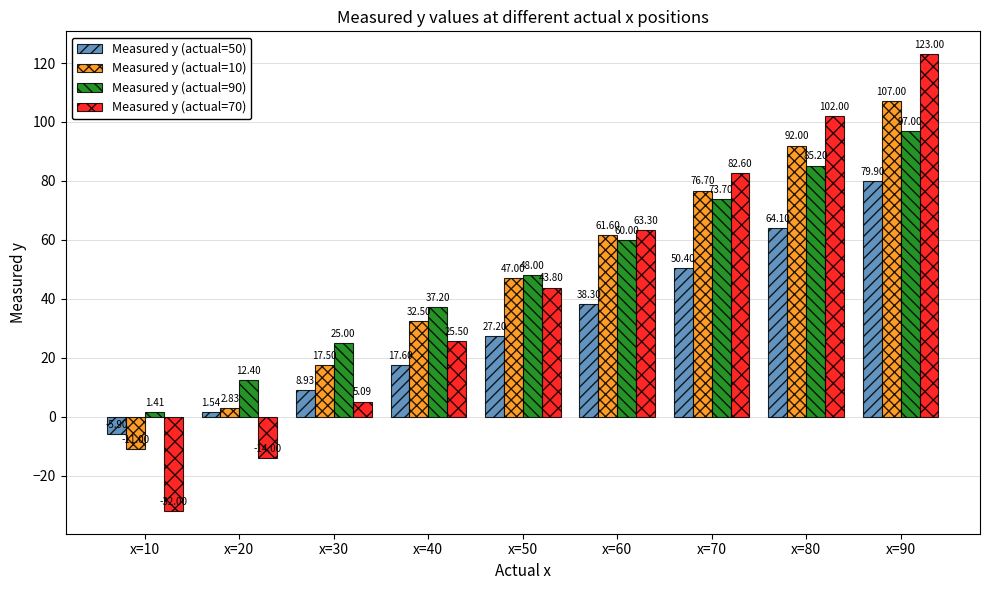

The Measured y (actual=70) series shows 33.9 at x=40. True or false?

False